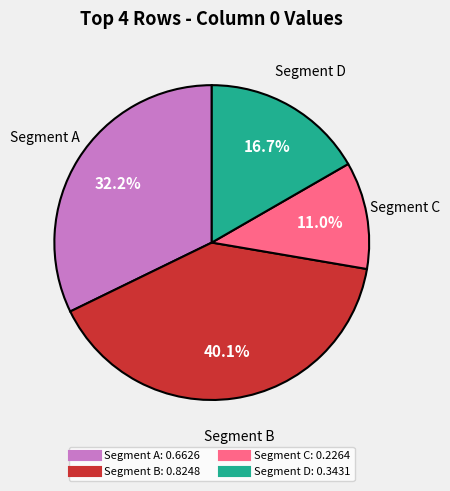

Is there a majority slice in this chart?

No